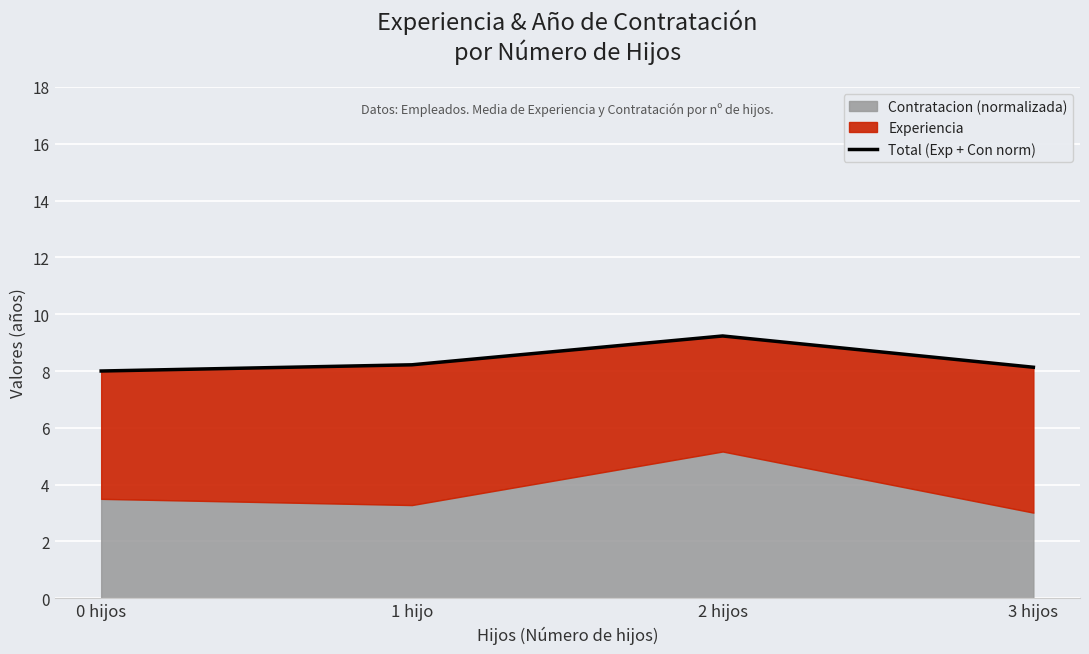

How many points are higher than both their immediate neighbors (excluding endpoints)?

1